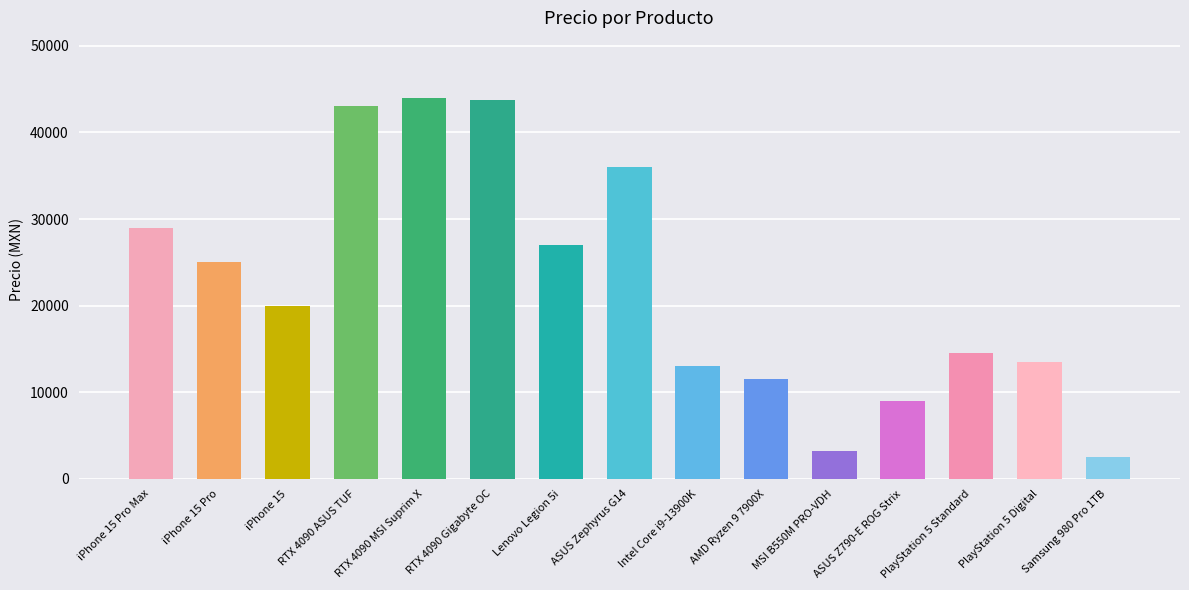

Does the chart contain any negative values?

No